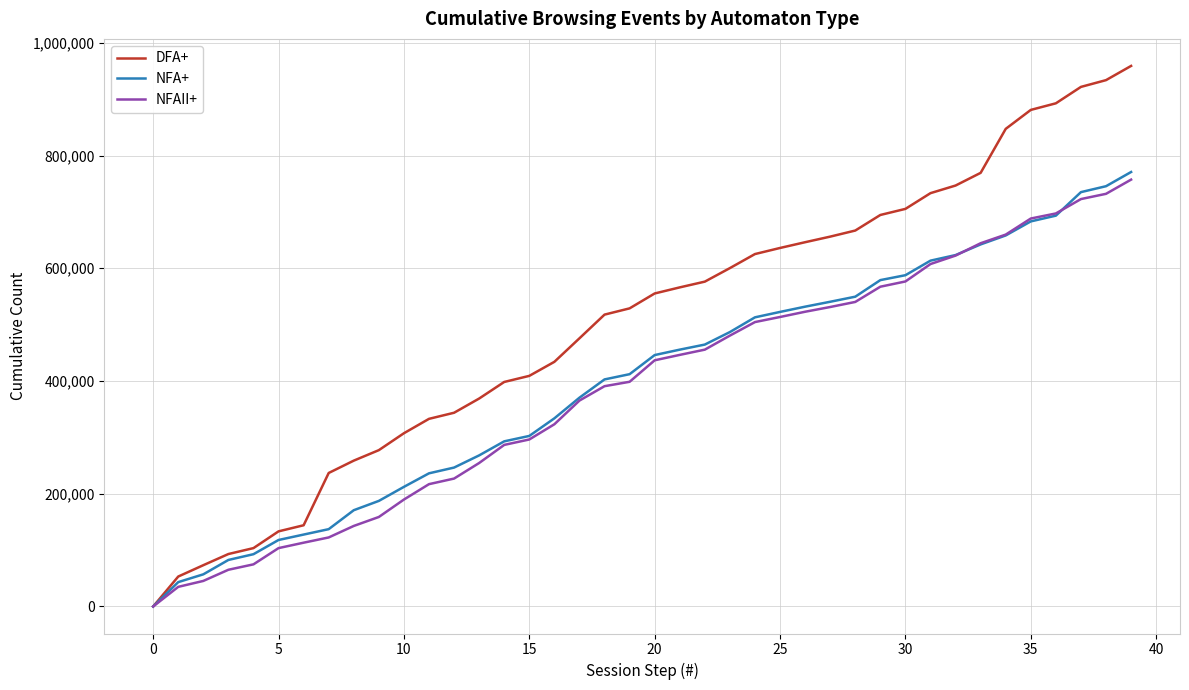

What is the greatest value displayed?

959013